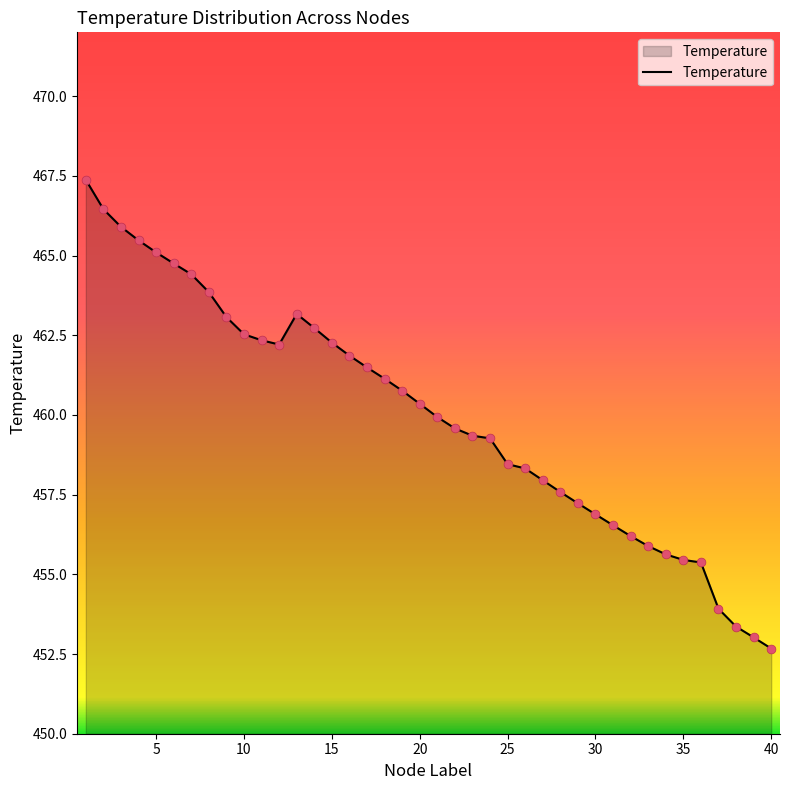

What is the maximum value shown in the chart?

467.4